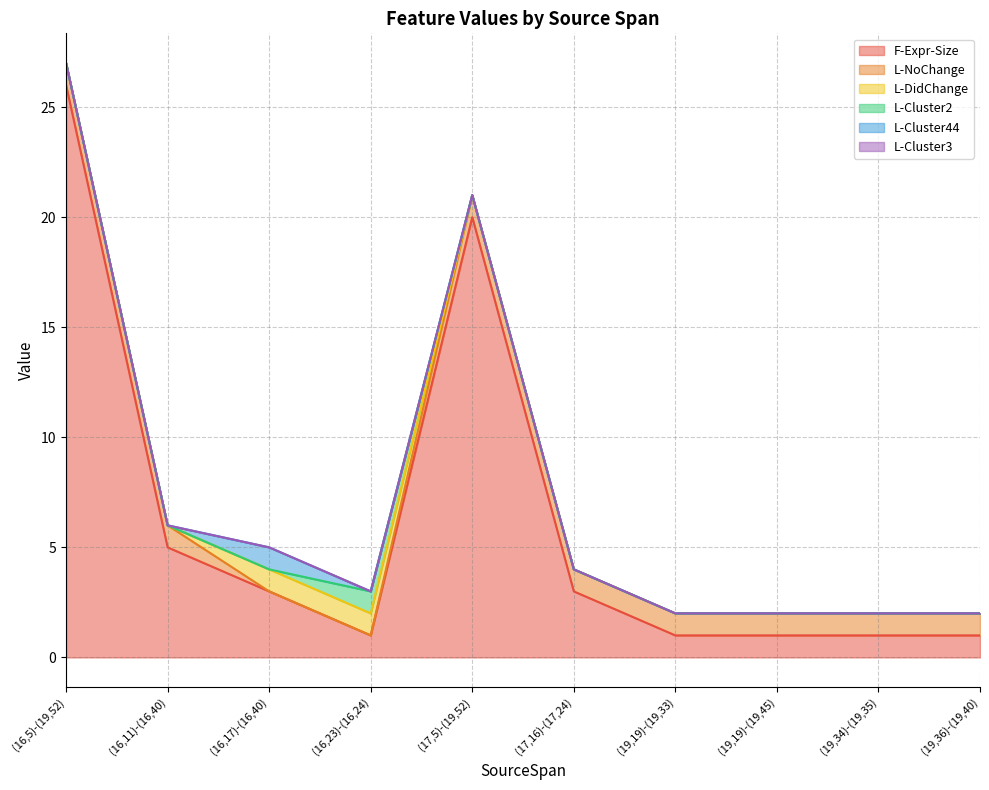

True or false: L-Cluster44 and L-NoChange intersect in this chart.

True